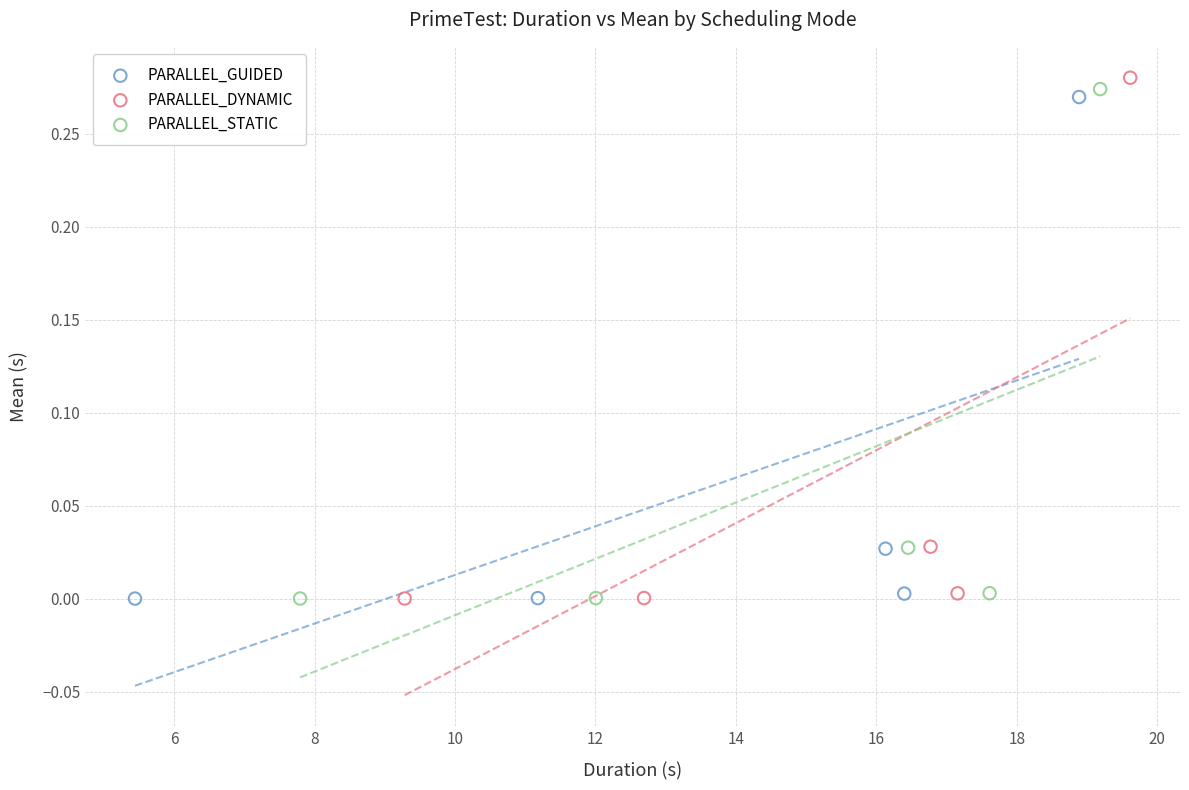

Which series has the largest Y range (max minus min)?

PARALLEL_DYNAMIC